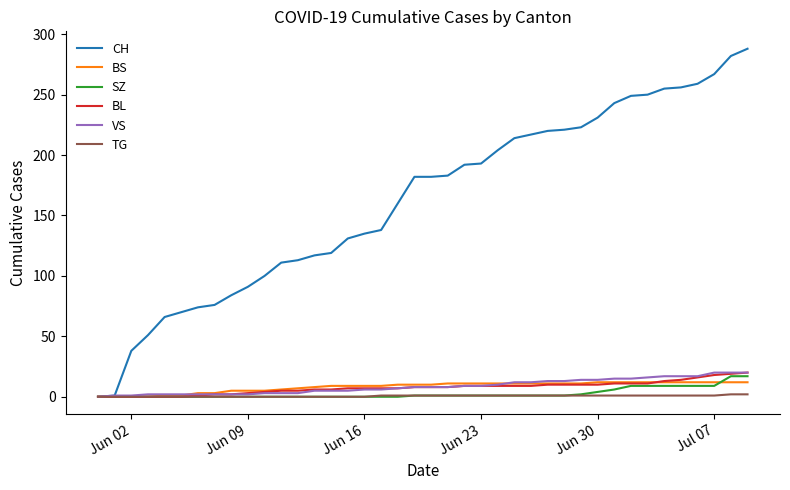

What is the greatest value displayed?

288